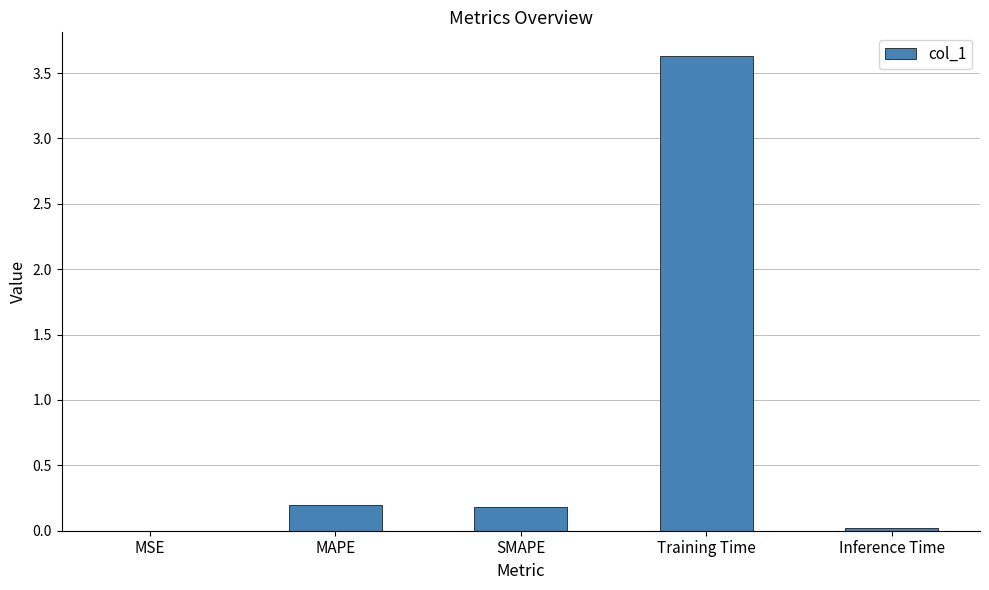

True or false: the data shows 0.0 at MSE.

True